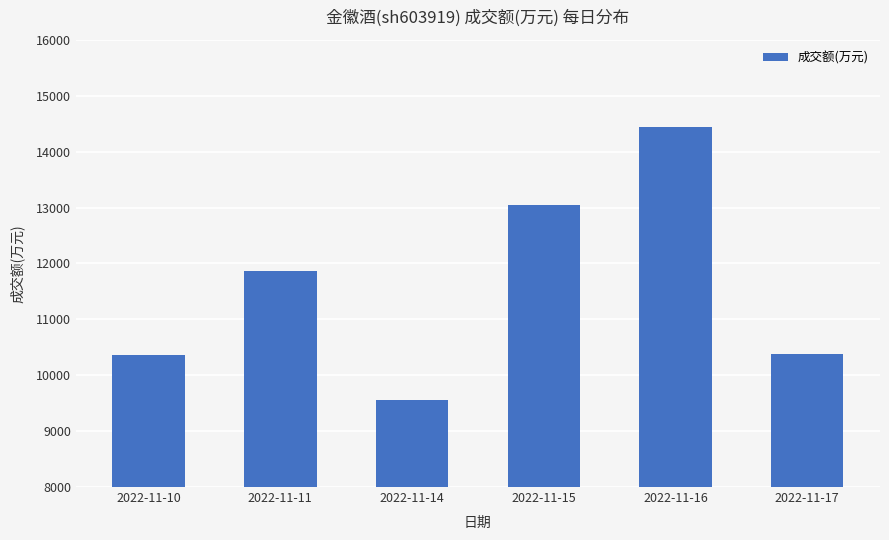

What is the greatest value displayed?

14449